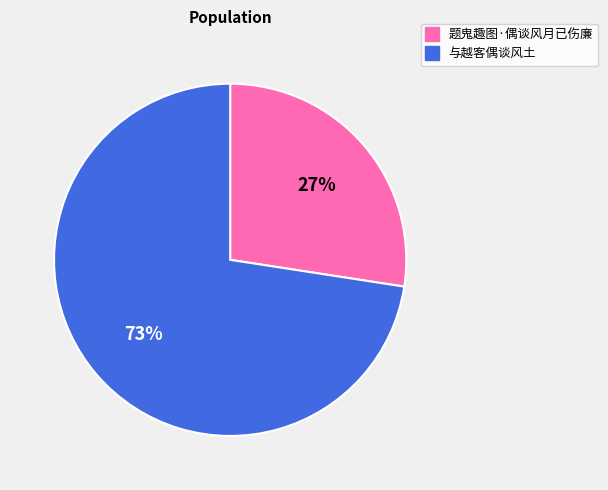

Which has a higher value, 与越客偶谈风土 or 题鬼趣图·偶谈风月已伤廉?

与越客偶谈风土